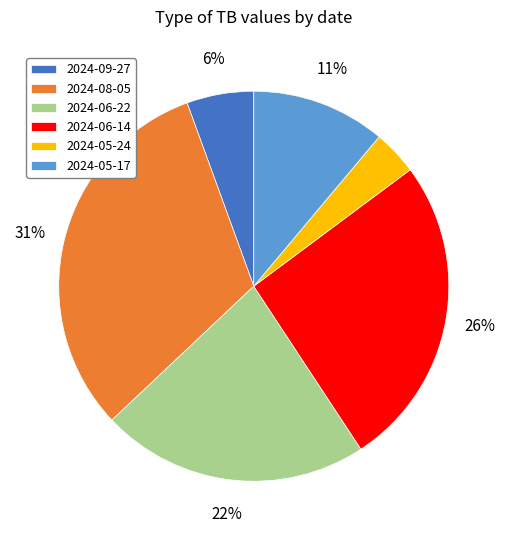

Which category has the smallest portion of the pie?

2024-05-24